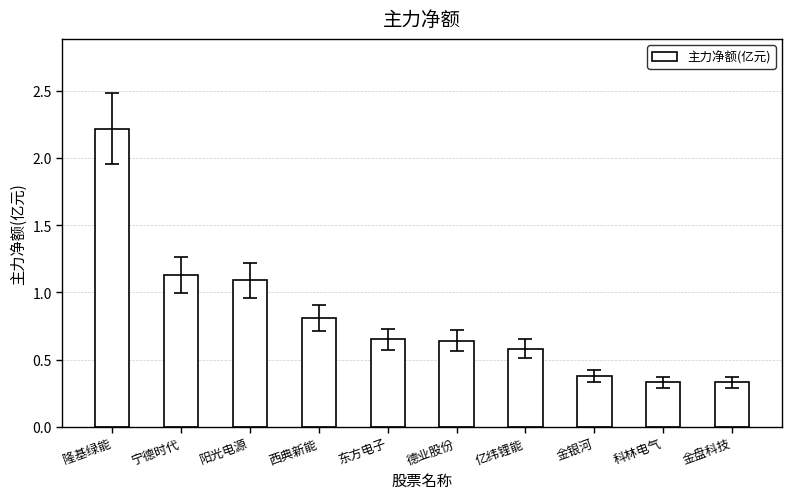

What is the change in value from 隆基绿能 to 亿纬锂能?

-1.6